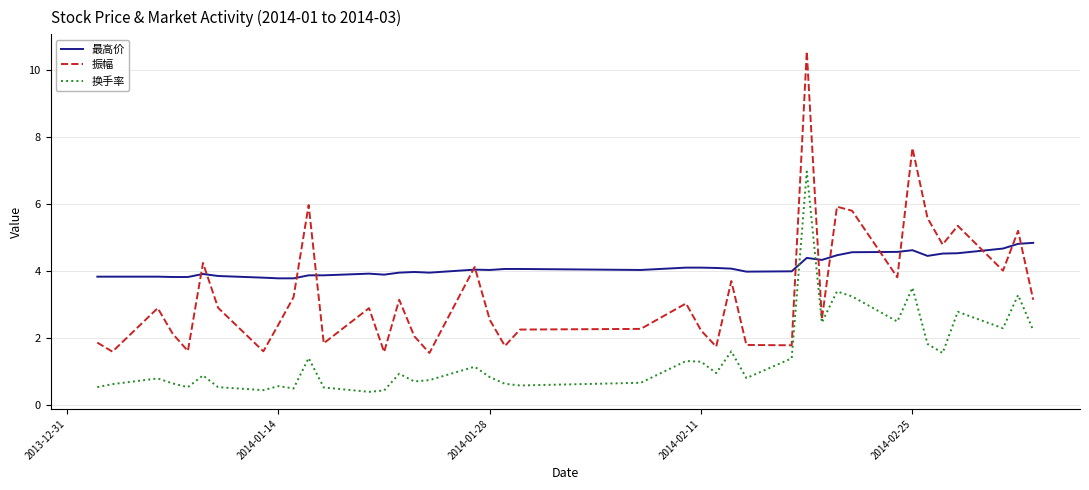

Which series has the largest total across all categories?

最高价